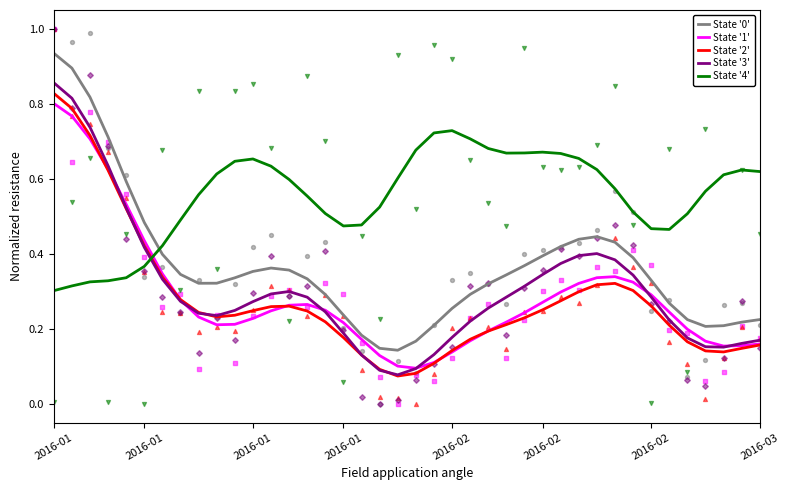

Which series has the widest spread of Y values?

State '0'